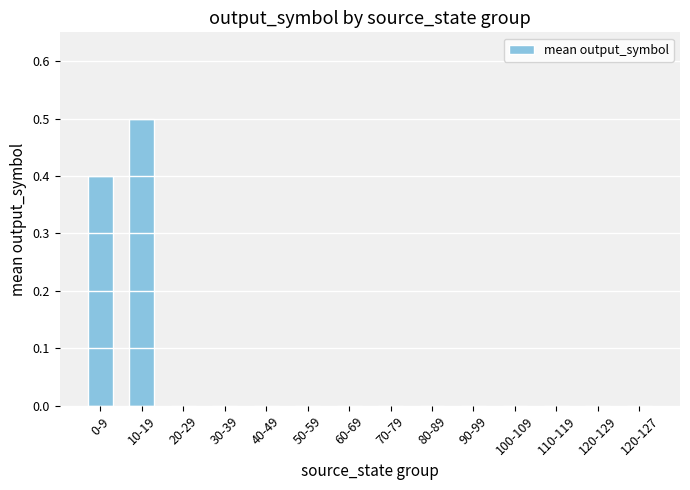

What is the average value?

0.1